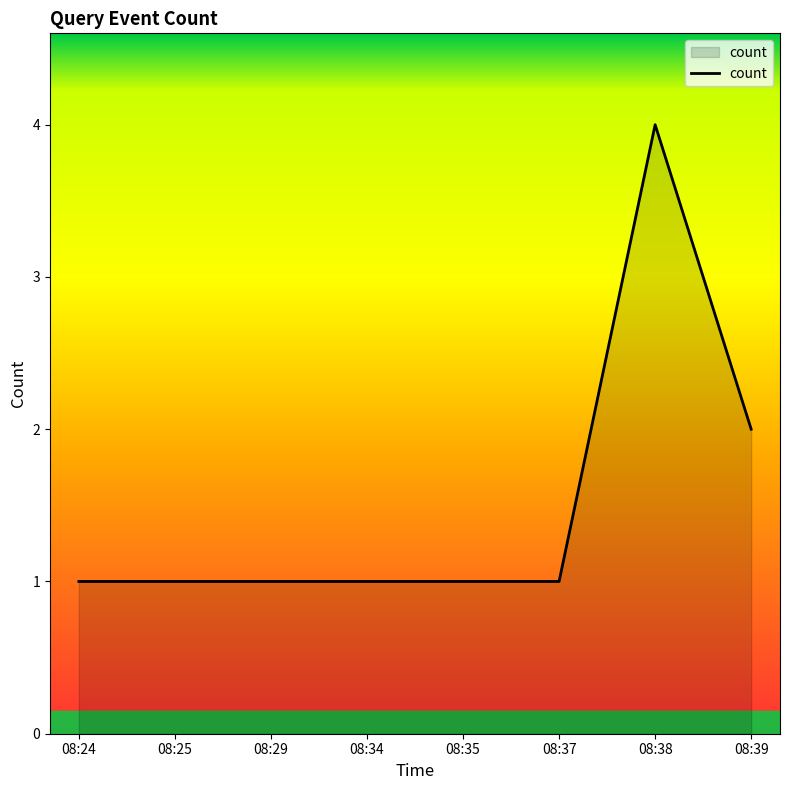

True or false: the data shows 1 at 08:39.

False